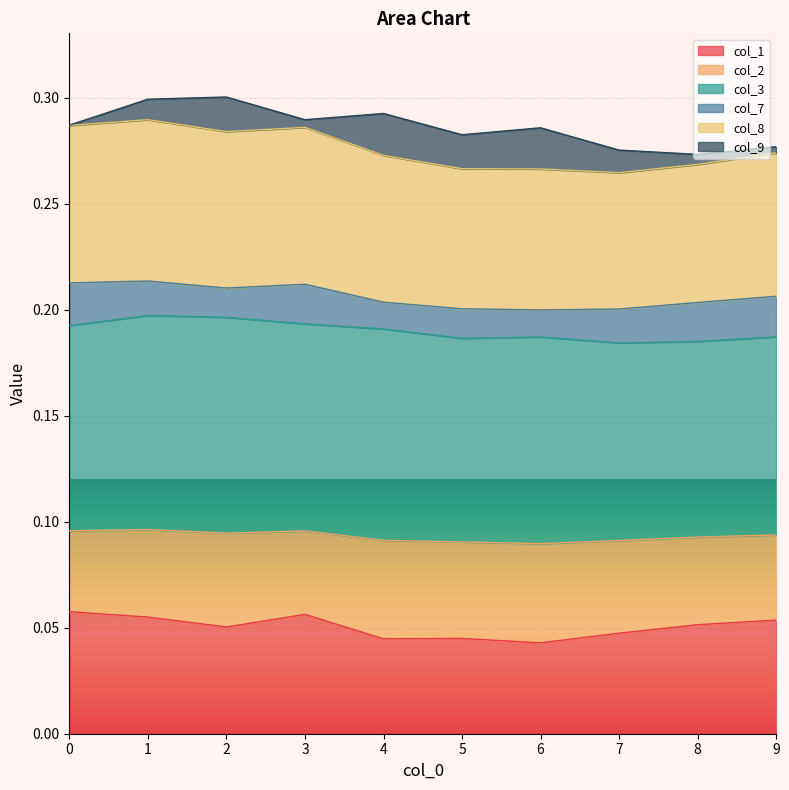

Count the number of categories in the chart.

10